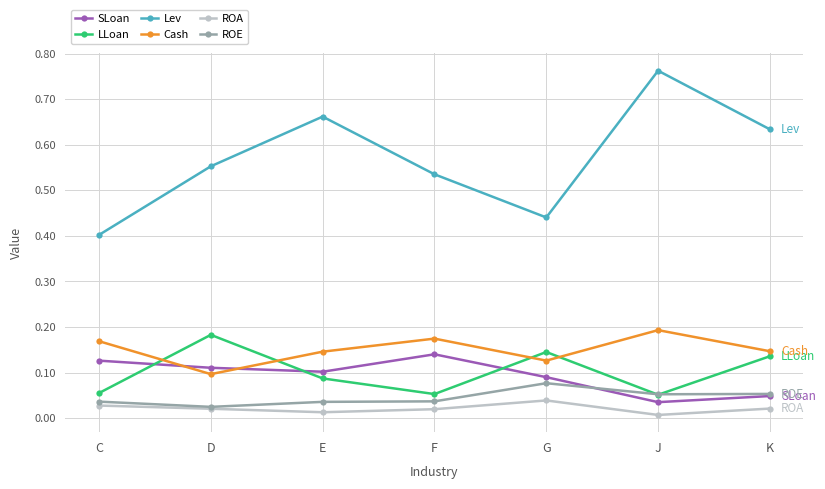

Between which two adjacent categories do SLoan and LLoan first intersect?

C and D